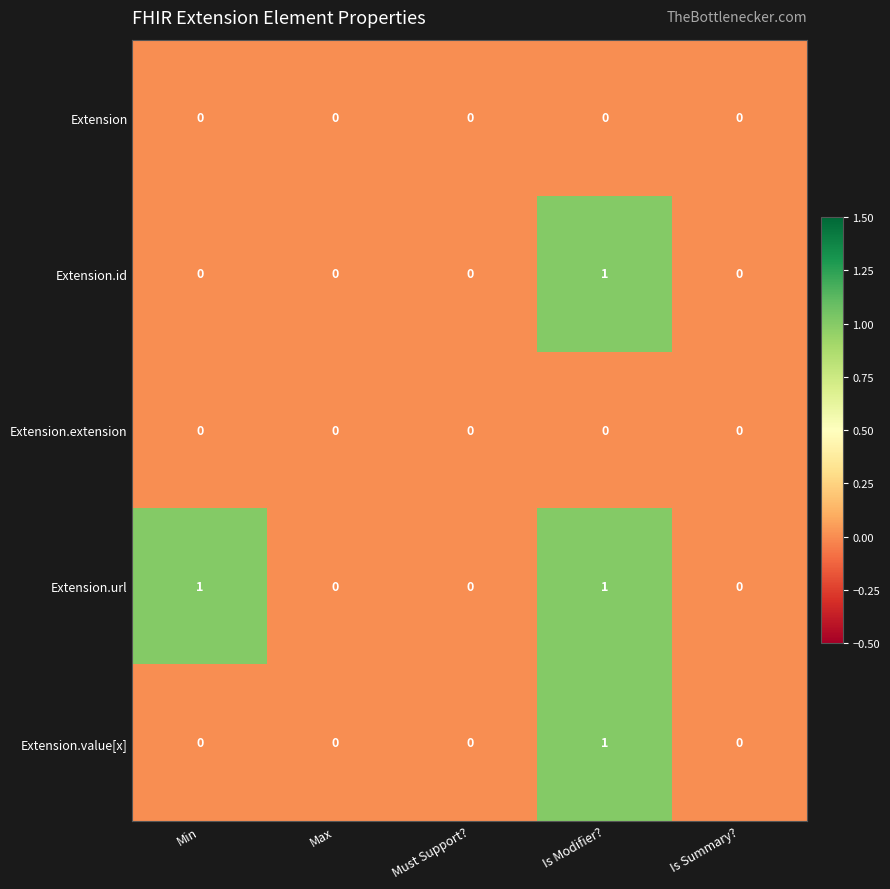

Reading left to right, list all the values displayed in this chart.

Extension: 0	0	0	0	0
Extension.id: 0	0	0	1	0
Extension.extension: 0	0	0	0	0
Extension.url: 1	0	0	1	0
Extension.value[x]: 0	0	0	1	0